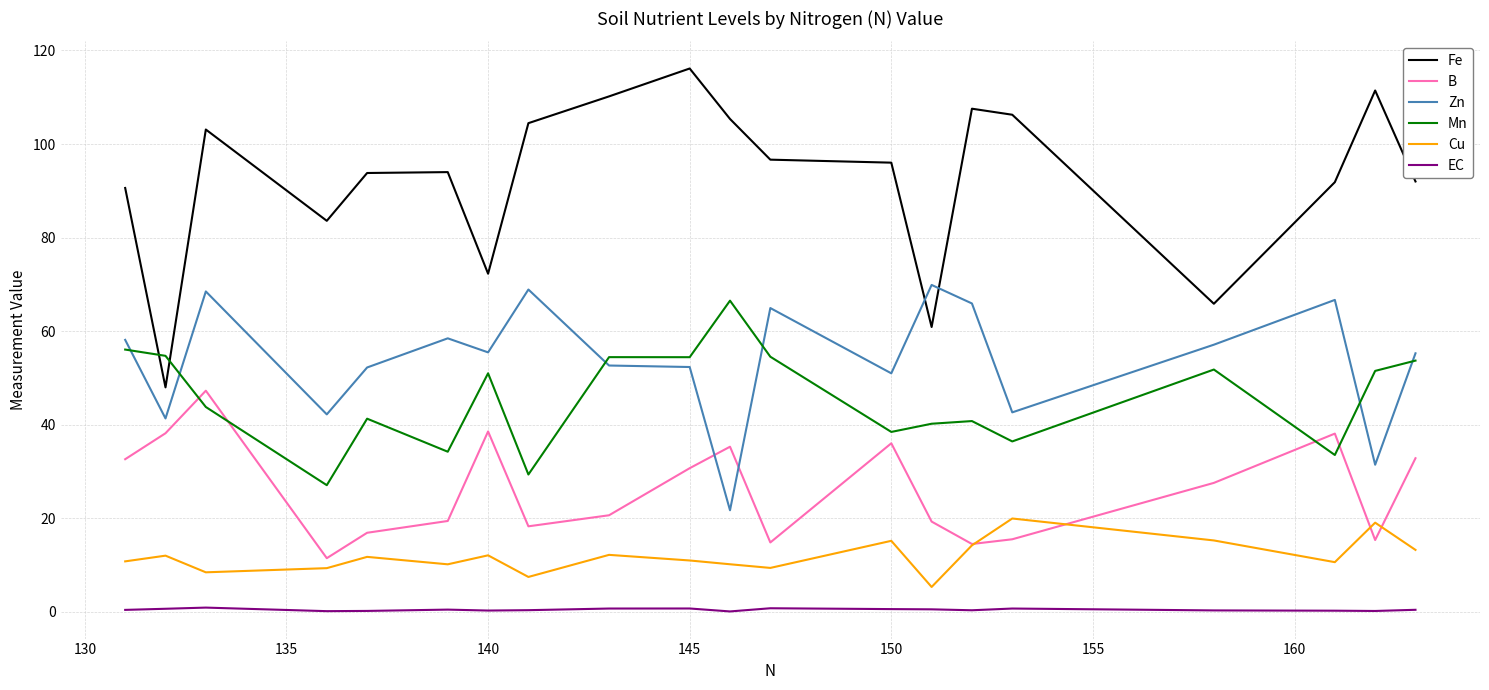

True or false: Cu and Mn cross at least once.

False